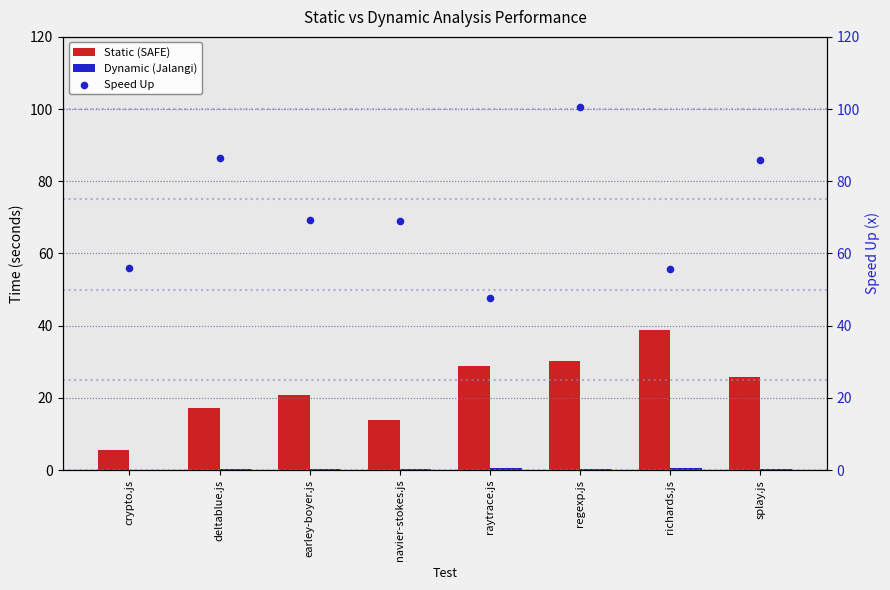

Is the value of Speed Up at splay.js greater than the value of Dynamic (Jalangi) at navier-stokes.js?

Yes